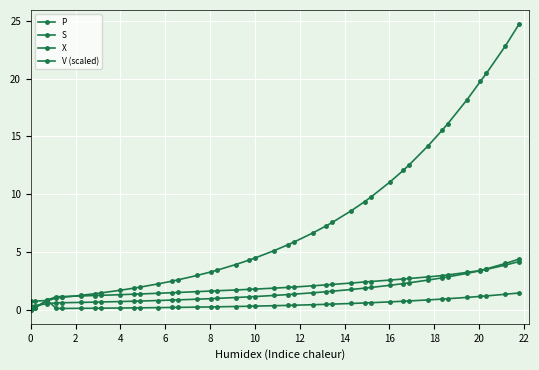

How many lines are shown in the chart?

4